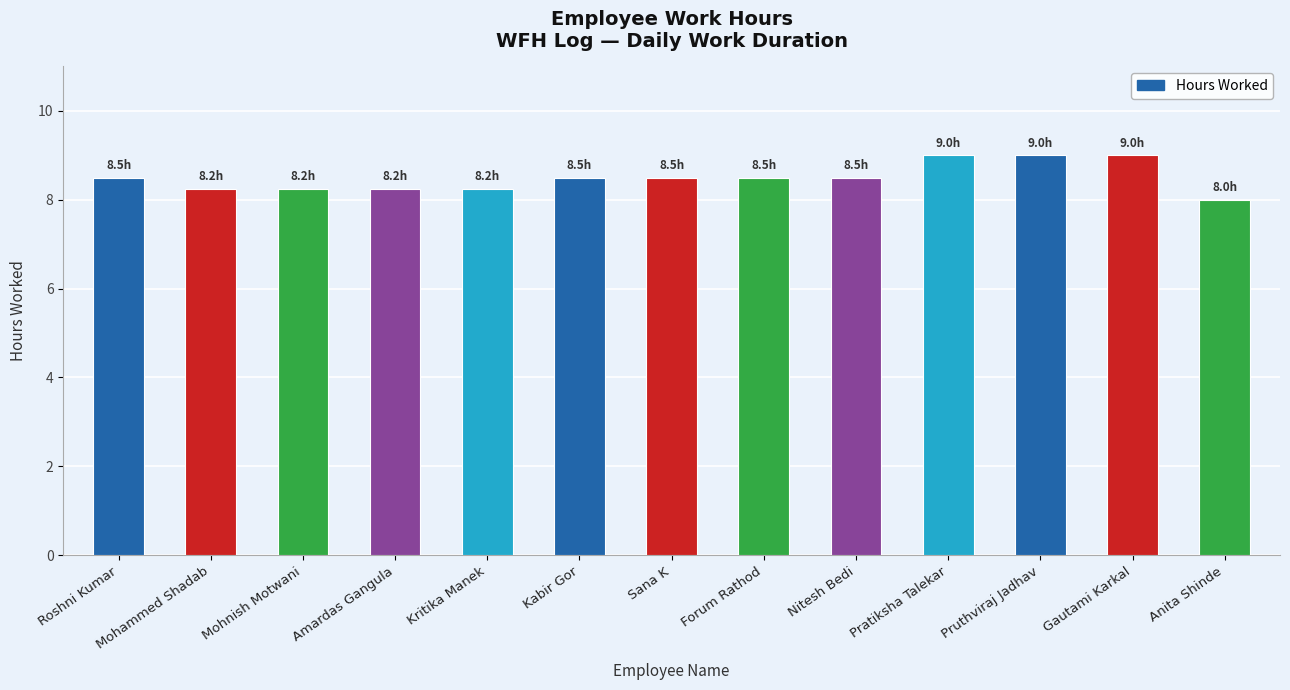

What is the minimum value shown in the chart?

8.0